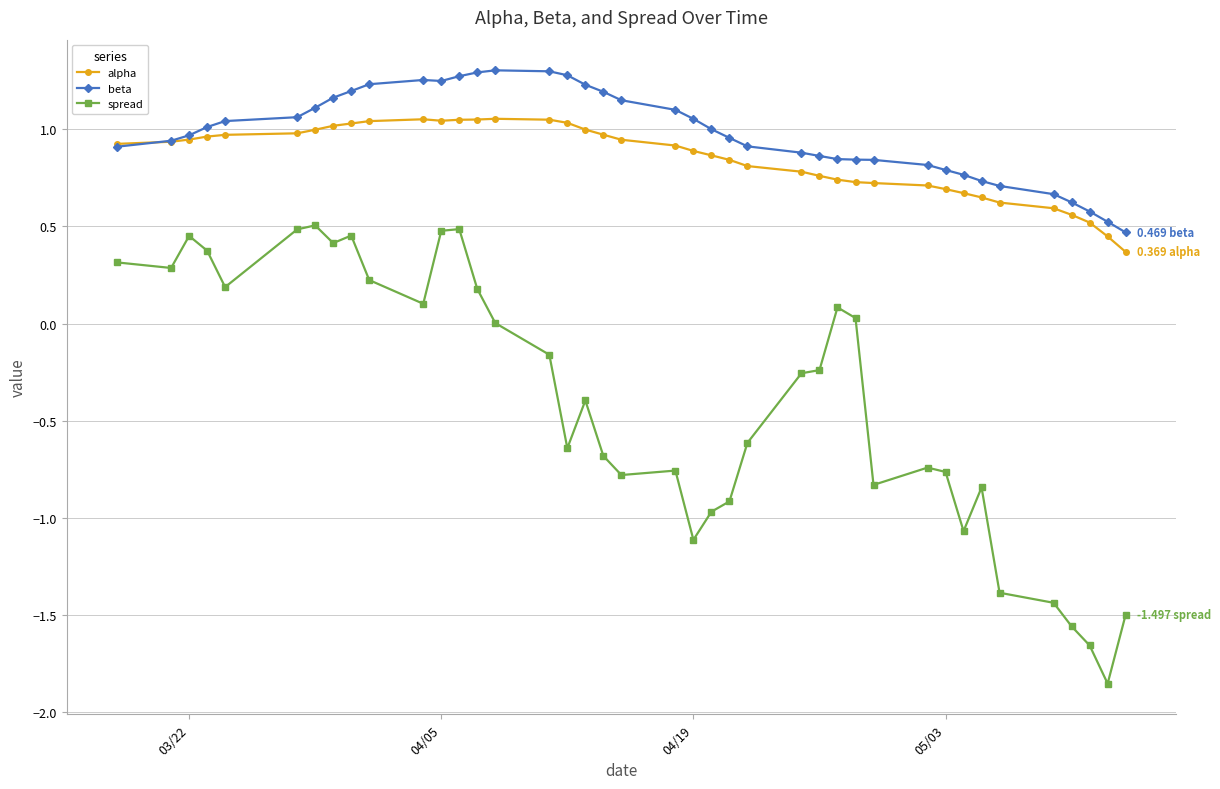

What are all the series names shown in the legend?

alpha, beta, spread